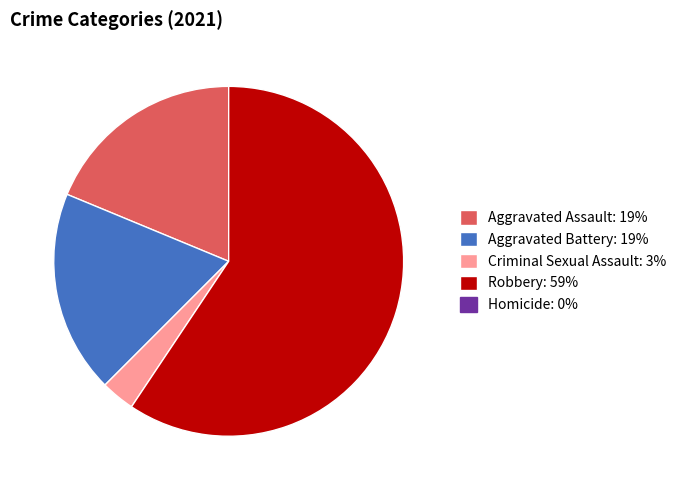

Is there a majority slice in this chart?

Yes